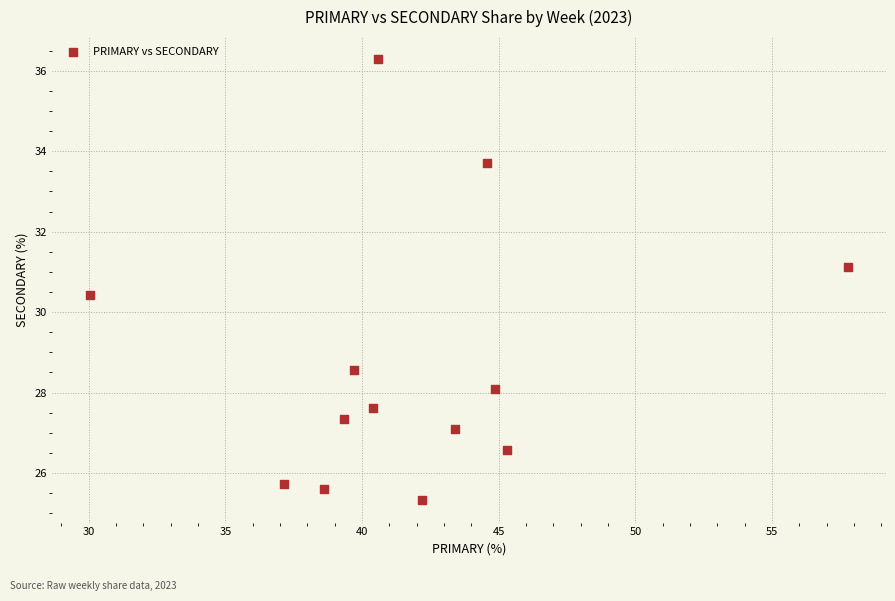

What is the range of Y values (max minus min)?

11.0